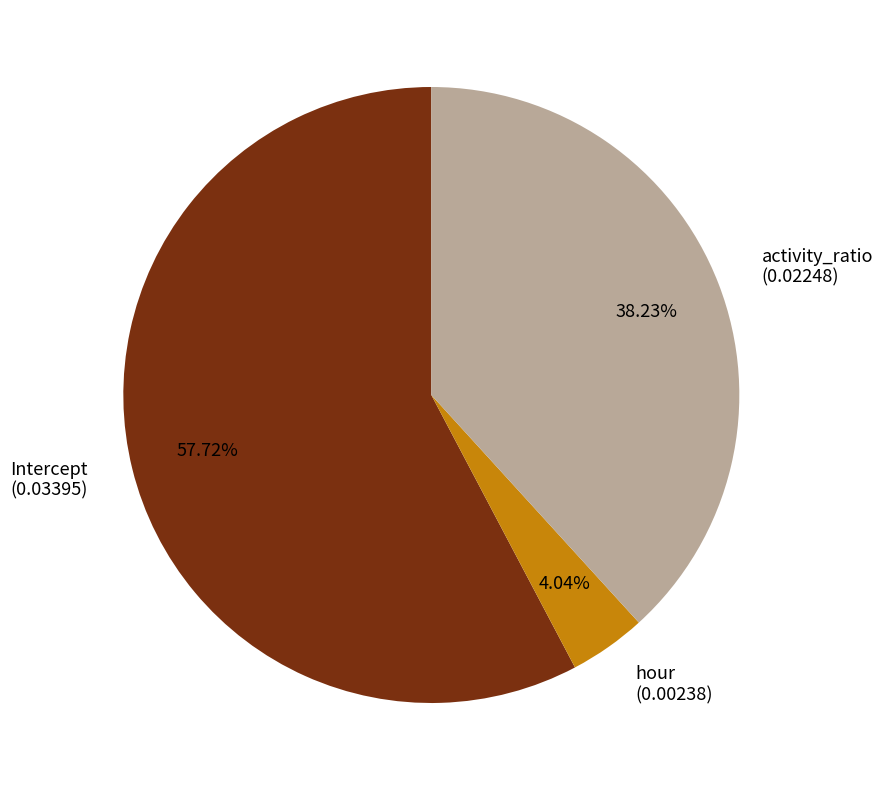

Which slice is the smallest?

hour